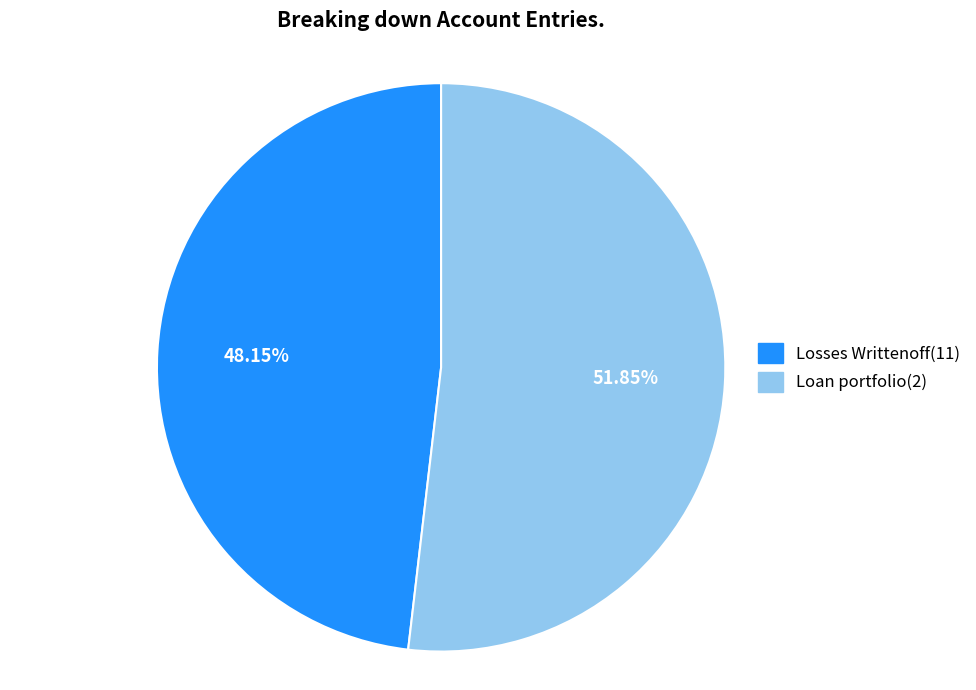

How many slices are in this pie chart?

2